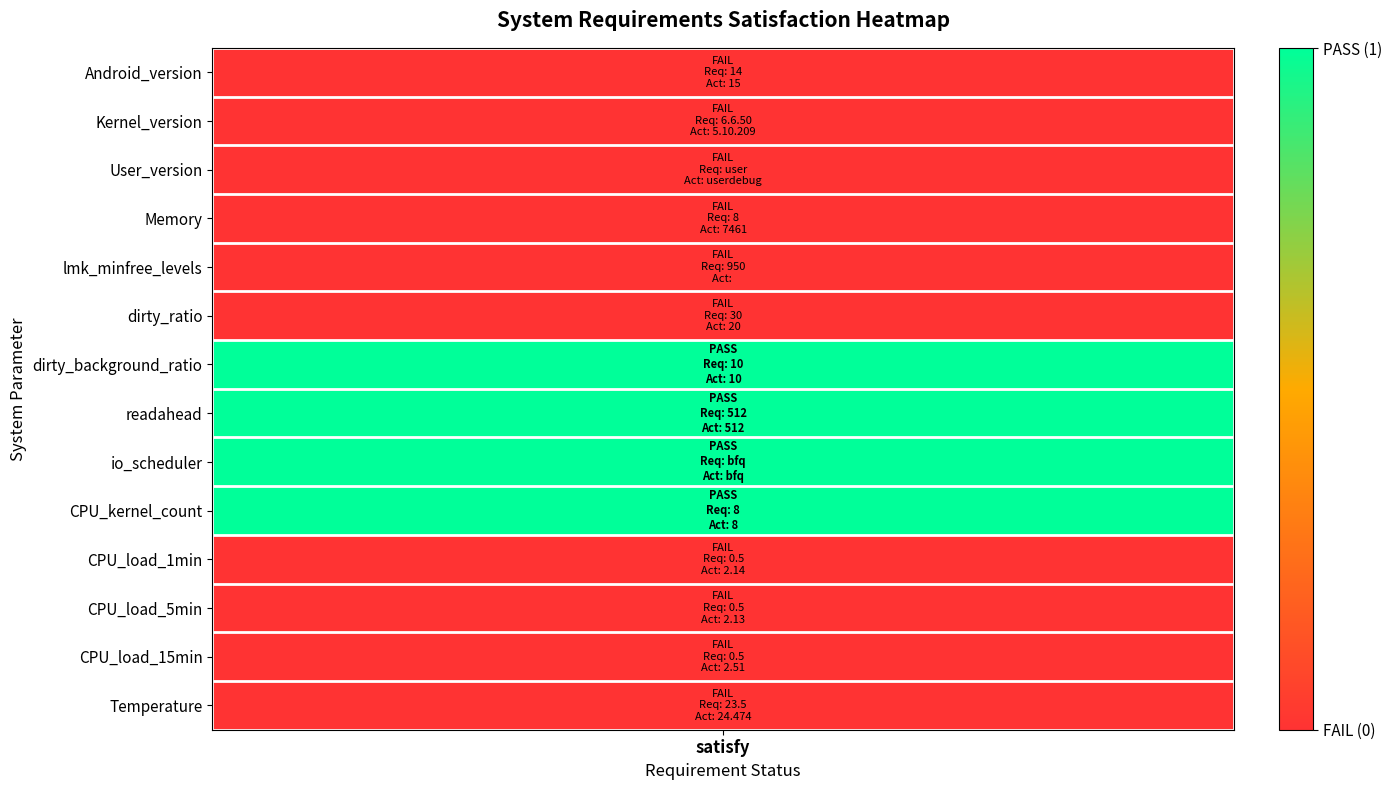

How many positive values are there?

4